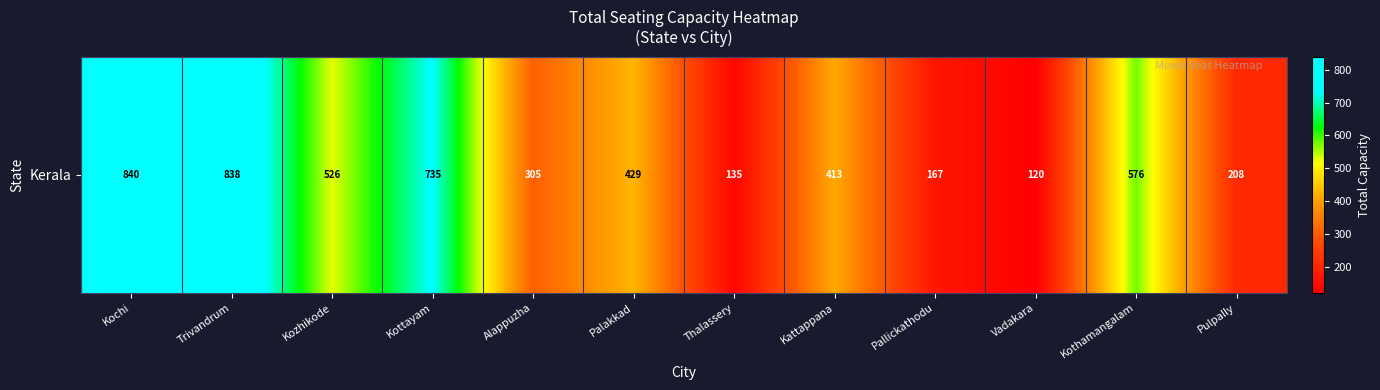

List the labels in order of value, smallest first.

Vadakara, Thalassery, Pallickathodu, Pulpally, Alappuzha, Kattappana, Palakkad, Kozhikode, Kothamangalam, Kottayam, Trivandrum, Kochi